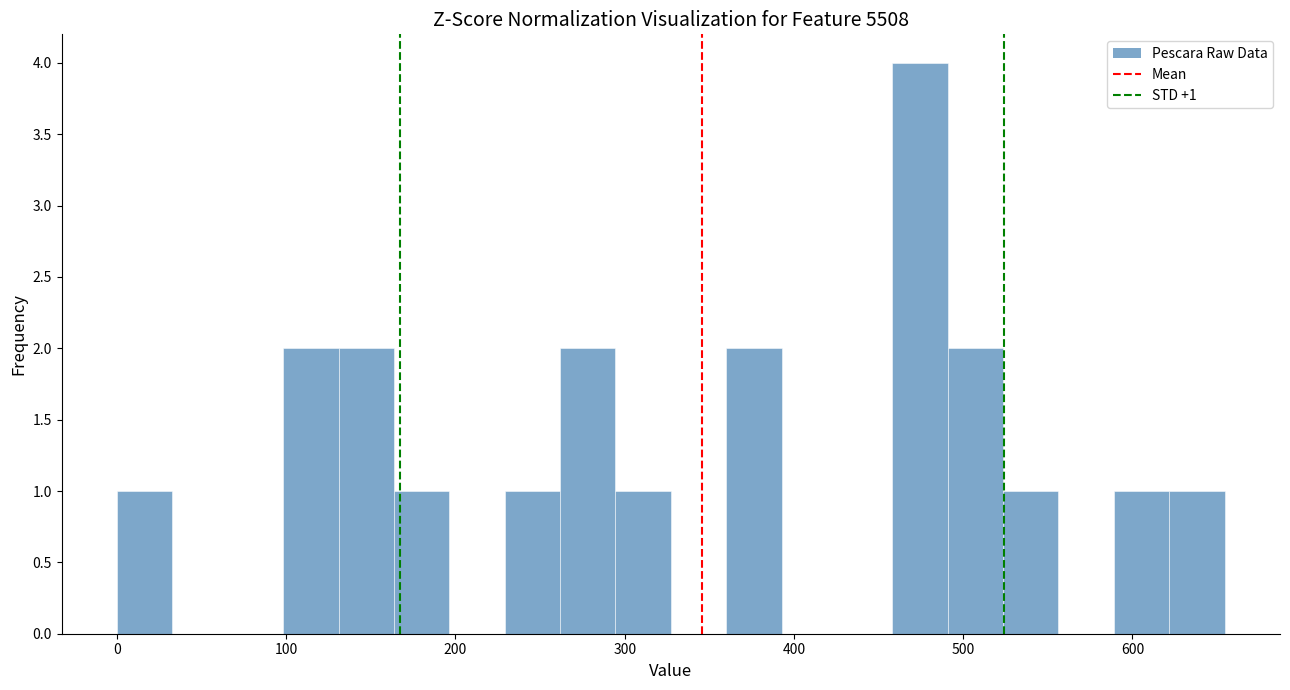

Read against the x-axis, roughly where is the centre of the tallest bar?

470